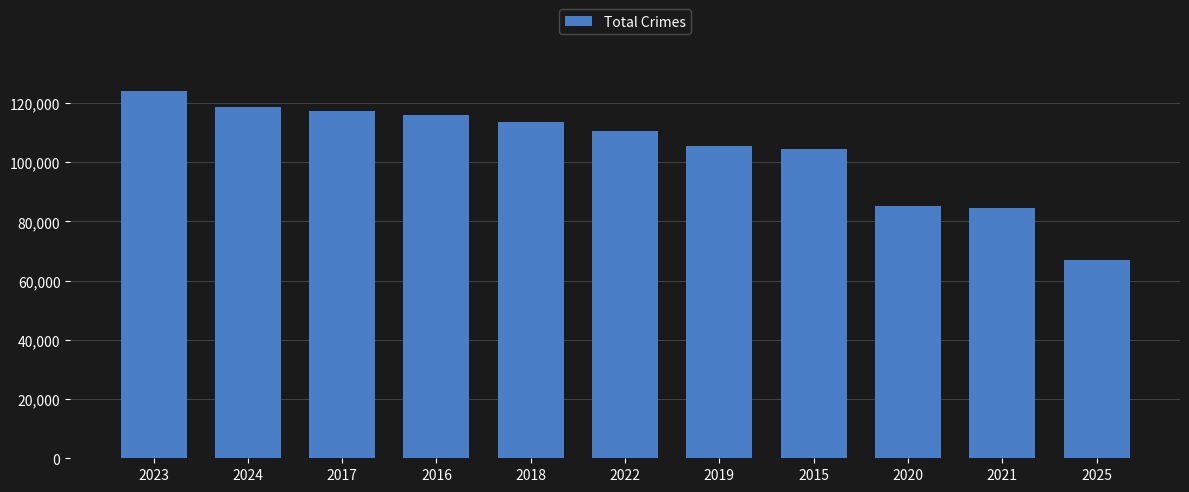

True or false: the data shows 113454 at 2018.

True